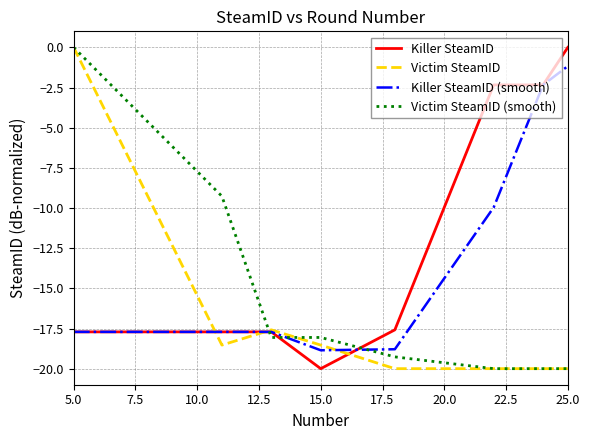

List the series in order of their overall mean, highest first.

Killer SteamID, Killer SteamID (smooth), Victim SteamID (smooth), Victim SteamID